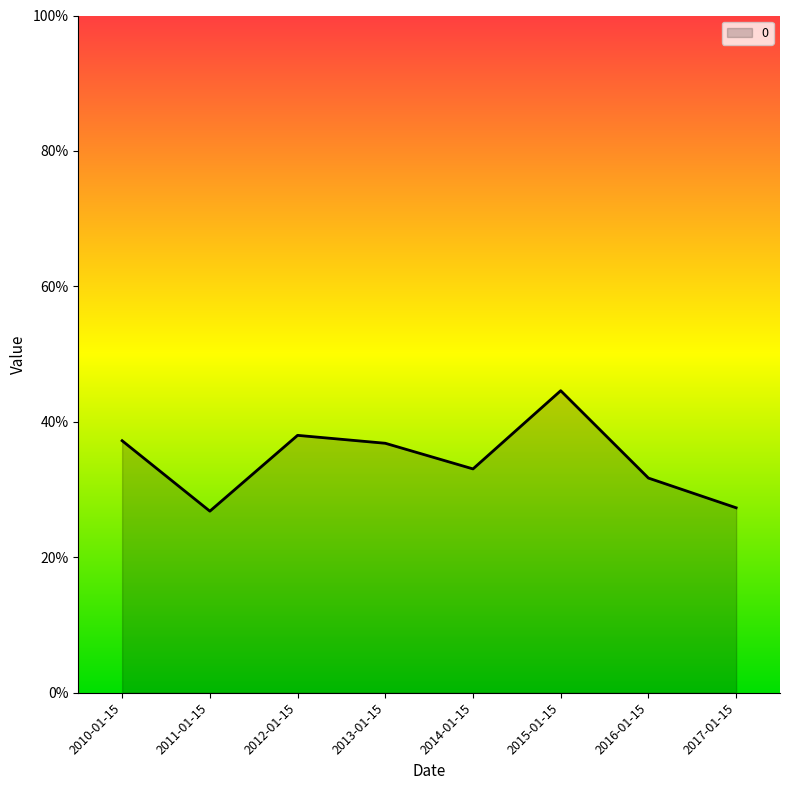

Between 2015-01-15 and 2016-01-15, which is larger?

2015-01-15